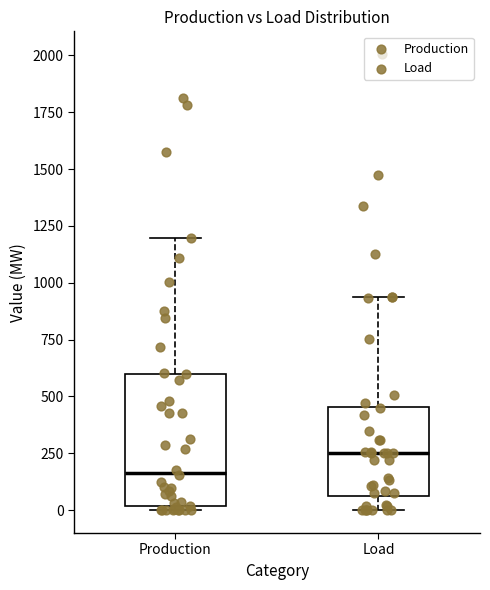

Reading left to right, transcribe this box plot: for each box, give where its median line is, the range the box spans, and where its two whiskers end, as read against the y-axis. The values are not printed on the chart, so give them approximately, as read against the axis.

Production: median 150, box 0 to 600, whiskers 0 (just below the box's lower edge) to 1200
Load: median 250, box 50 to 450, whiskers 0 to 950